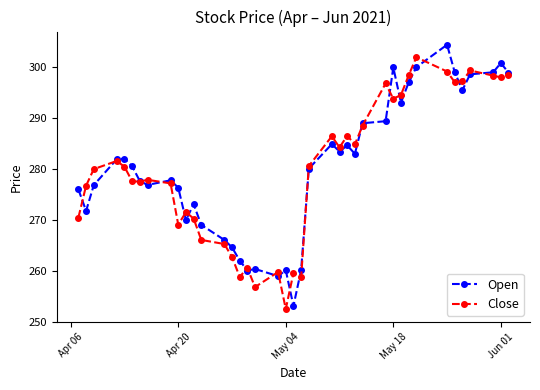

At how many categories does at least one series exceed 255?

40